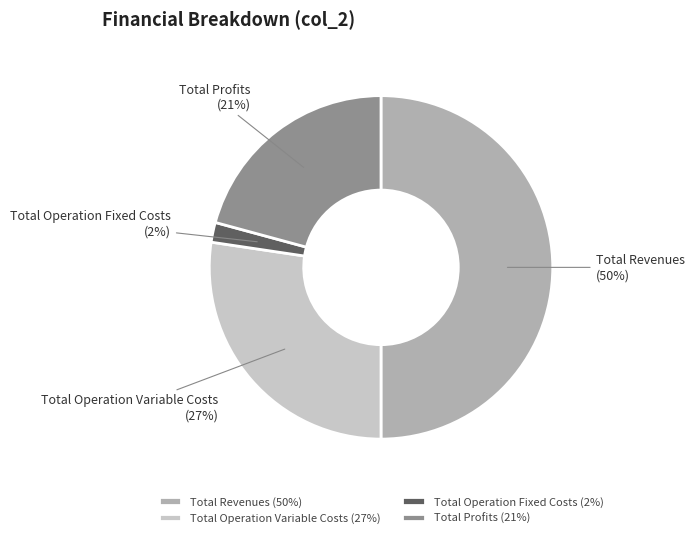

Is Total Operation Variable Costs the majority of the pie?

No